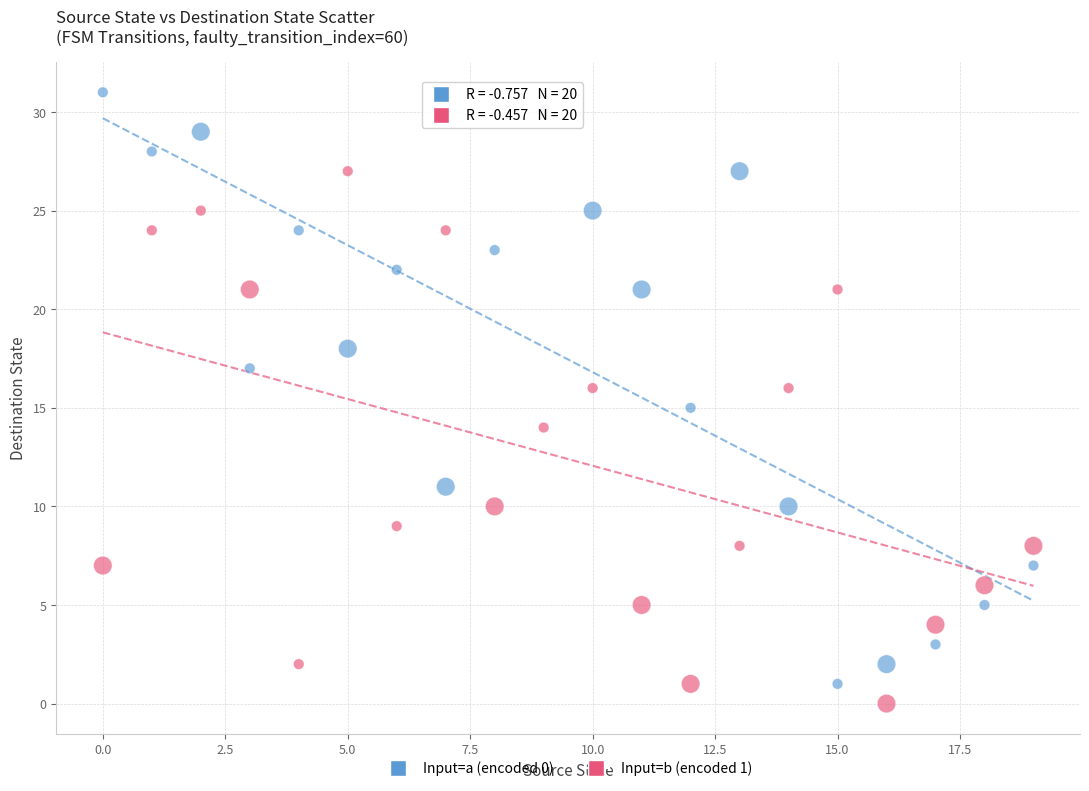

Which series has the widest spread of Y values?

Input=a (encoded 0)